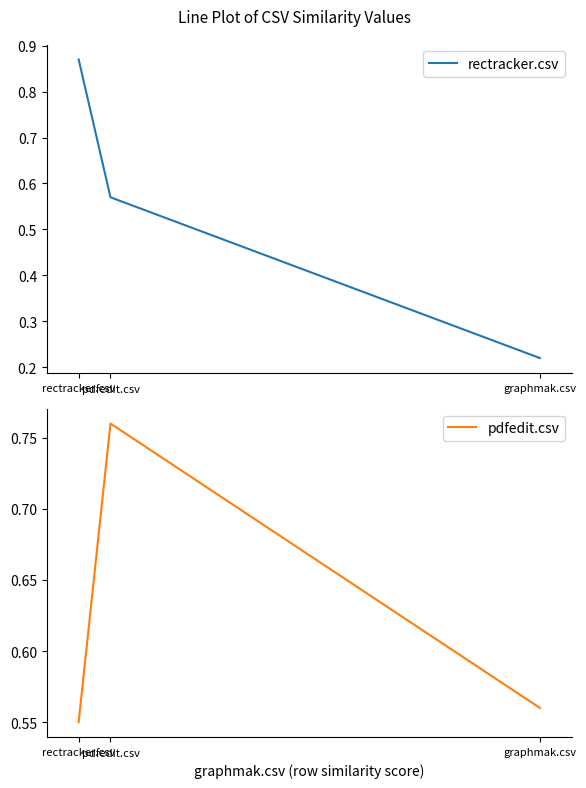

Is it true that pdfedit.csv equals 1.1 at pdfedit.csv?

False